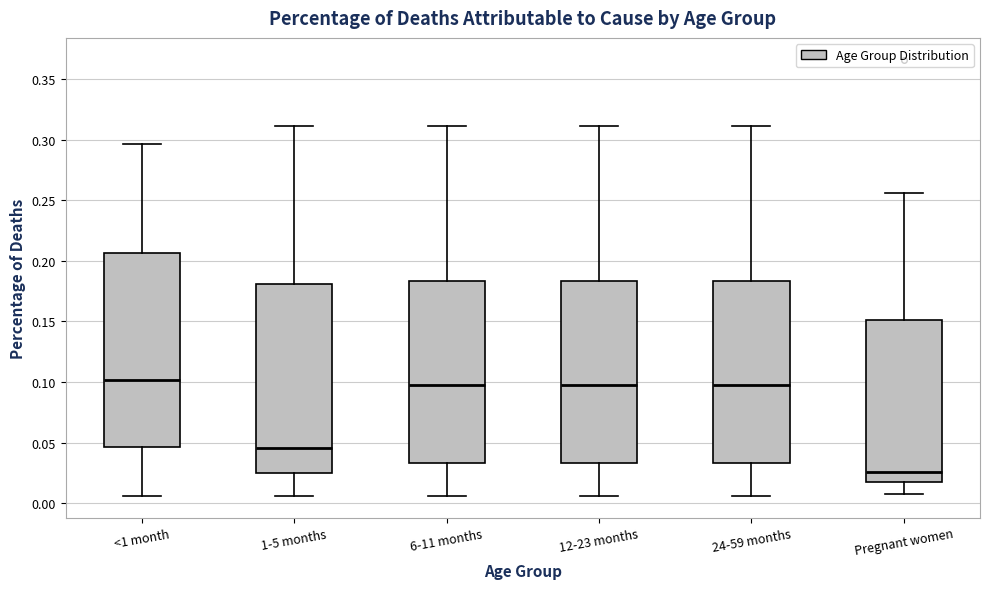

Reading left to right, read every box against the y-axis: the position of its median line, the range the box covers, and the ends of its whiskers. The values are not printed on the chart, so give them approximately, as read against the axis.

<1 month: median 0.100, box 0.045 to 0.205, whiskers 0.005 to 0.295
1-5 months: median 0.045, box 0.025 to 0.180, whiskers 0.005 to 0.310
6-11 months: median 0.100, box 0.035 to 0.185, whiskers 0.005 to 0.310
12-23 months: median 0.100, box 0.035 to 0.185, whiskers 0.005 to 0.310
24-59 months: median 0.100, box 0.035 to 0.185, whiskers 0.005 to 0.310
Pregnant women: median 0.025, box 0.020 to 0.150, whiskers 0.005 to 0.255